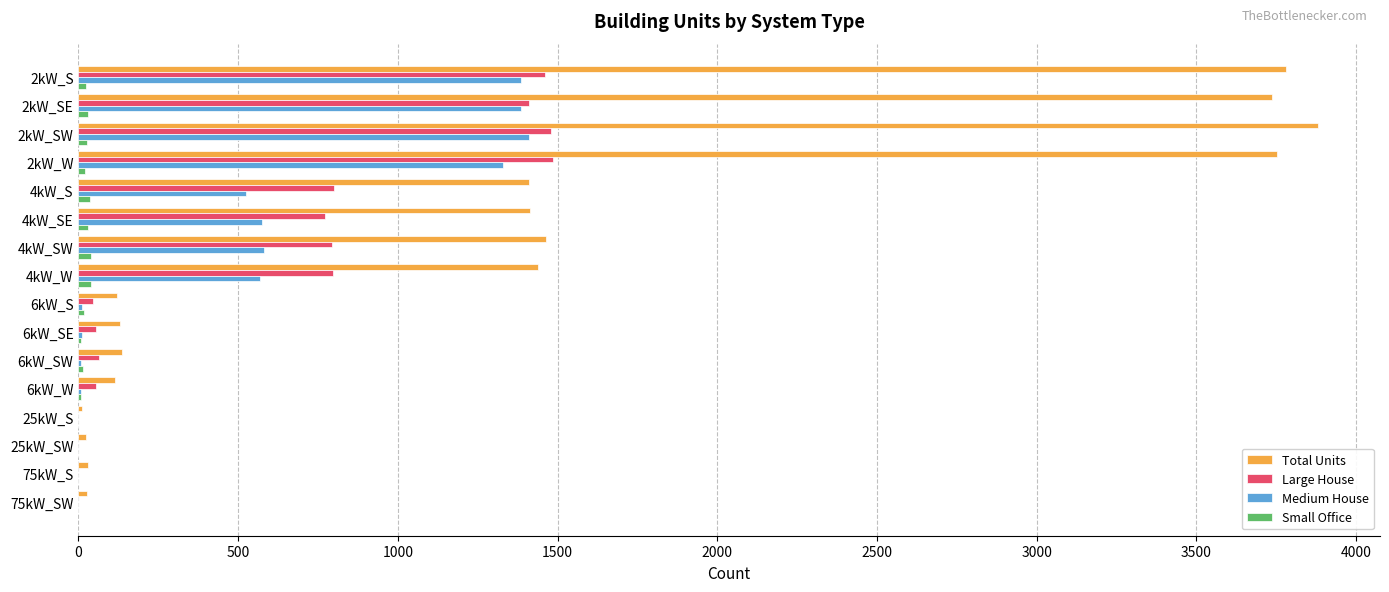

What is the sum of all Total Units values?

21471